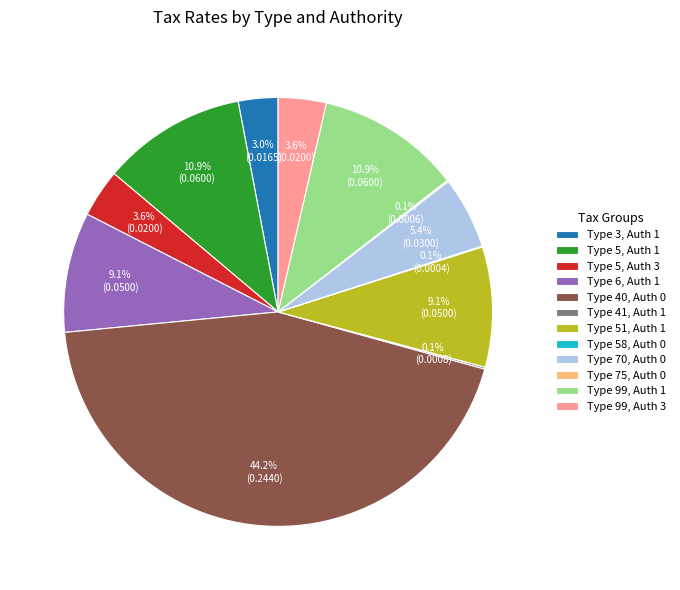

Which category has the biggest portion of the pie?

Type 40, Auth 0